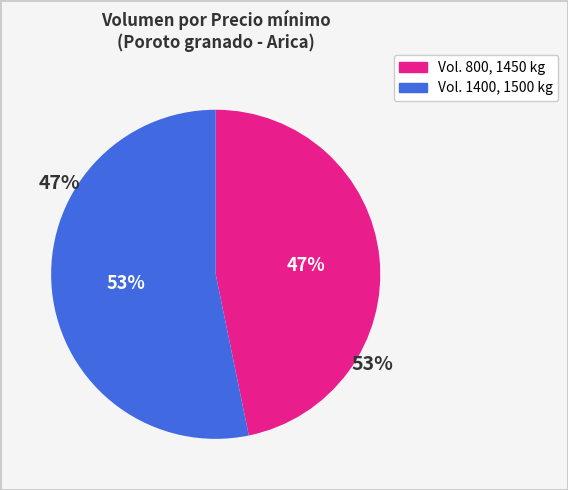

Approximately how many times larger is the value at 1450 compared to 1500?

1.1